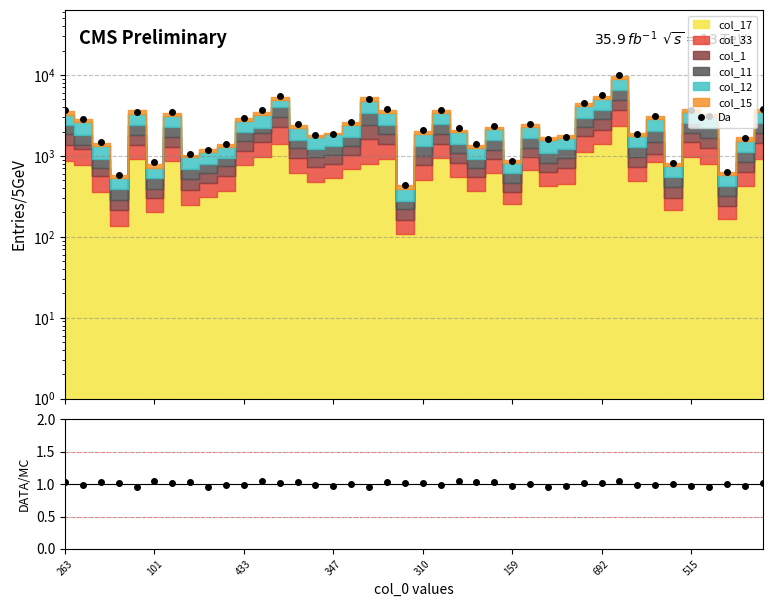

Is the value of DATA/MC at 32 greater than the value of Da at 15?

No